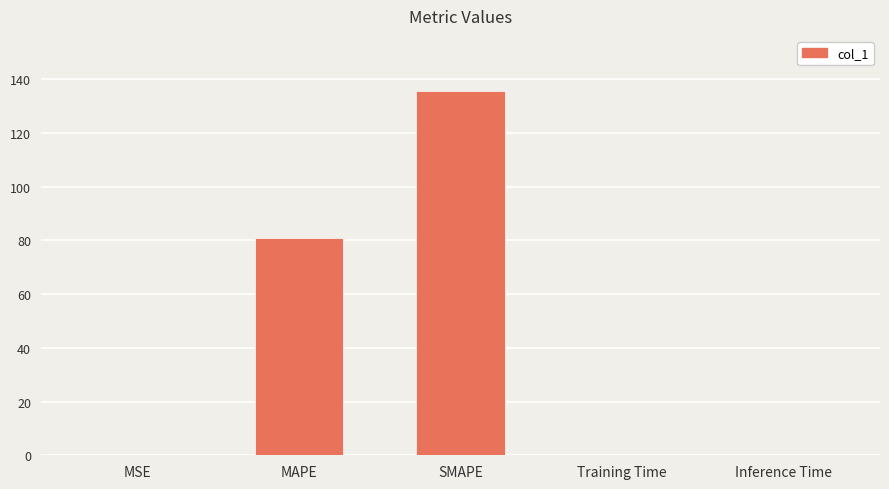

What is the change in value from MAPE to Training Time?

-80.8